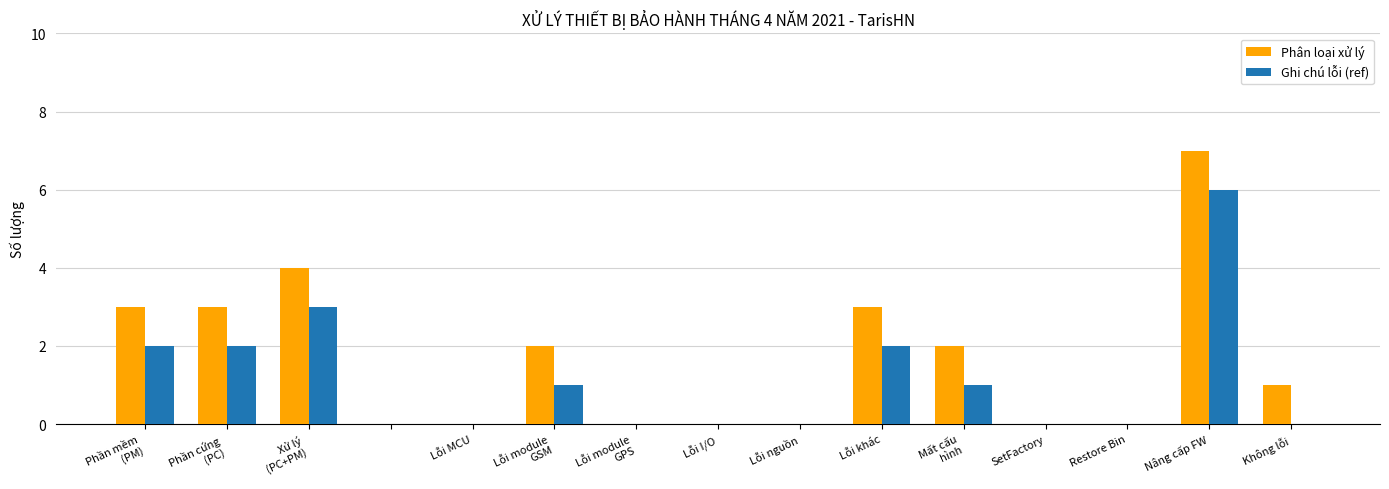

Which series has the largest total across all categories?

Phân loại xử lý